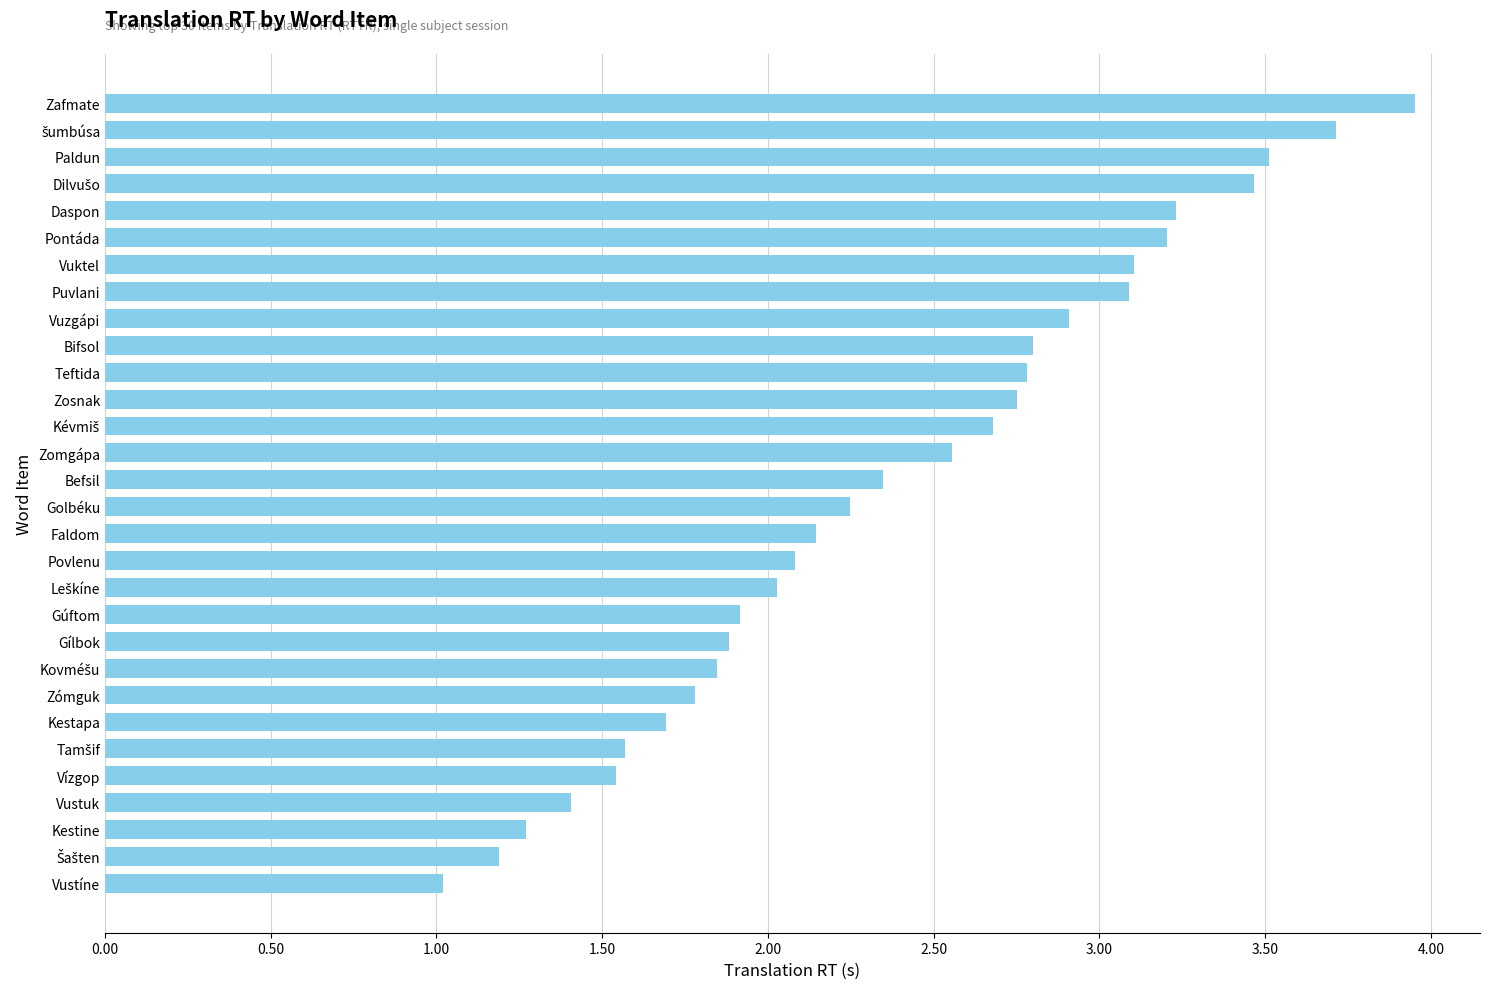

The chart shows a value of 3.5 at Paldun. True or false?

True